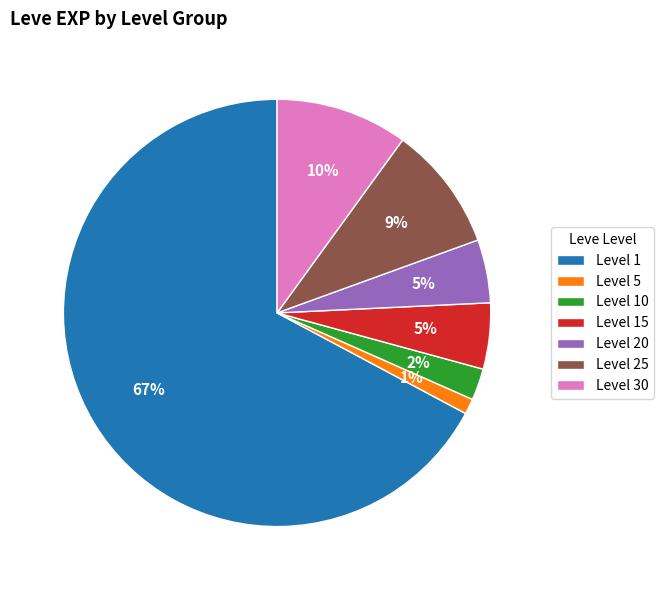

Do Level 10 and Level 30 together represent more than half of the pie?

No